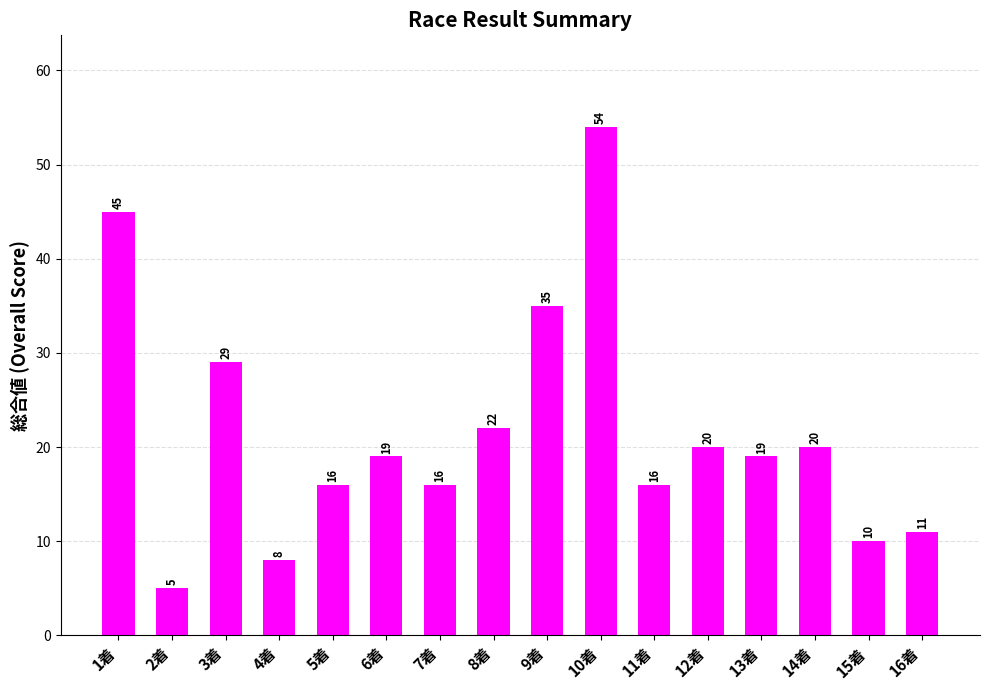

Are the bars horizontal?

No